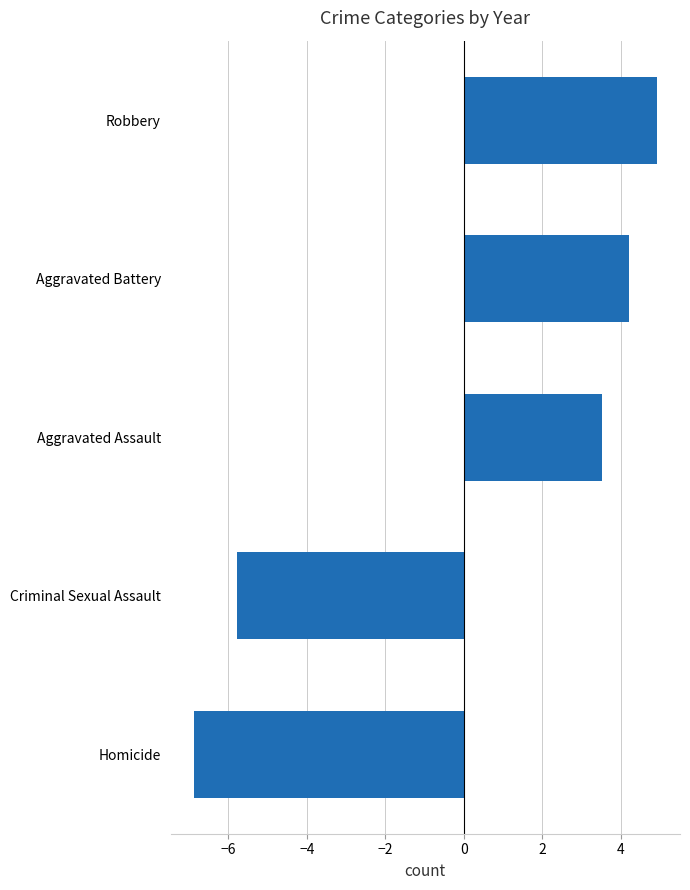

The chart shows a value of 3.5 at Aggravated Assault. True or false?

True